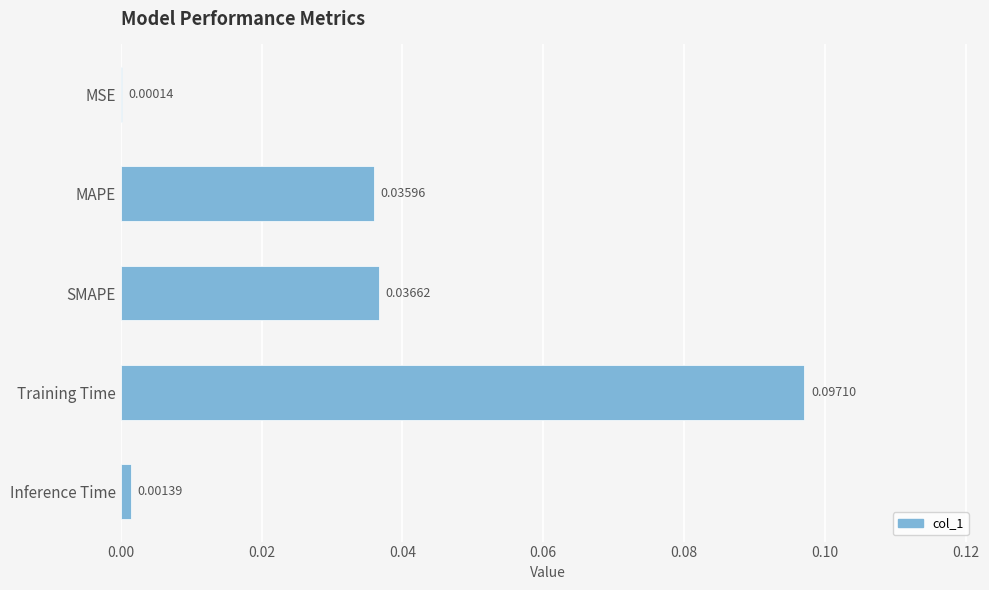

How many distinct data groups are displayed?

1